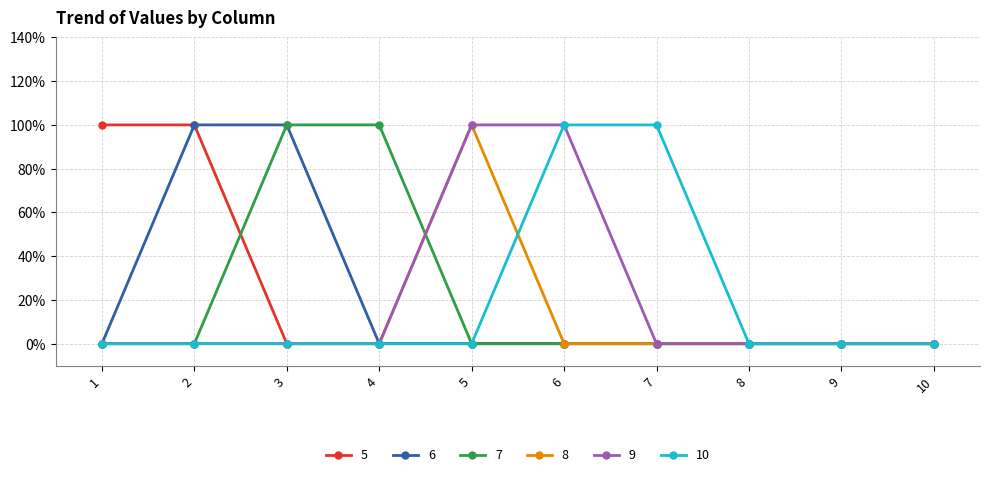

Does the chart have visible grid lines?

Yes